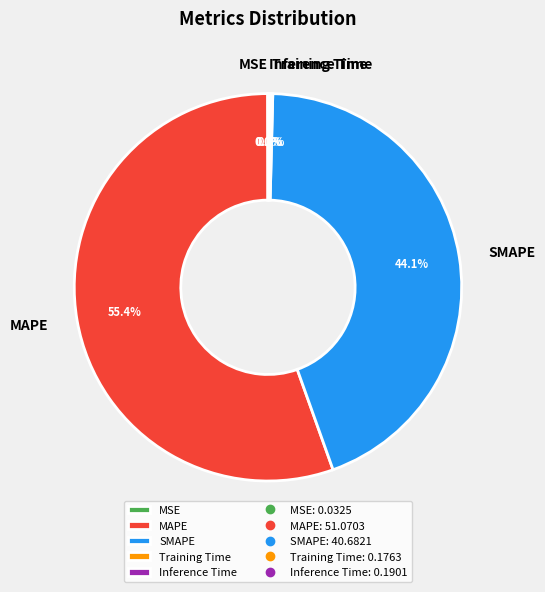

What is the total percentage of MAPE and SMAPE?

99.6%